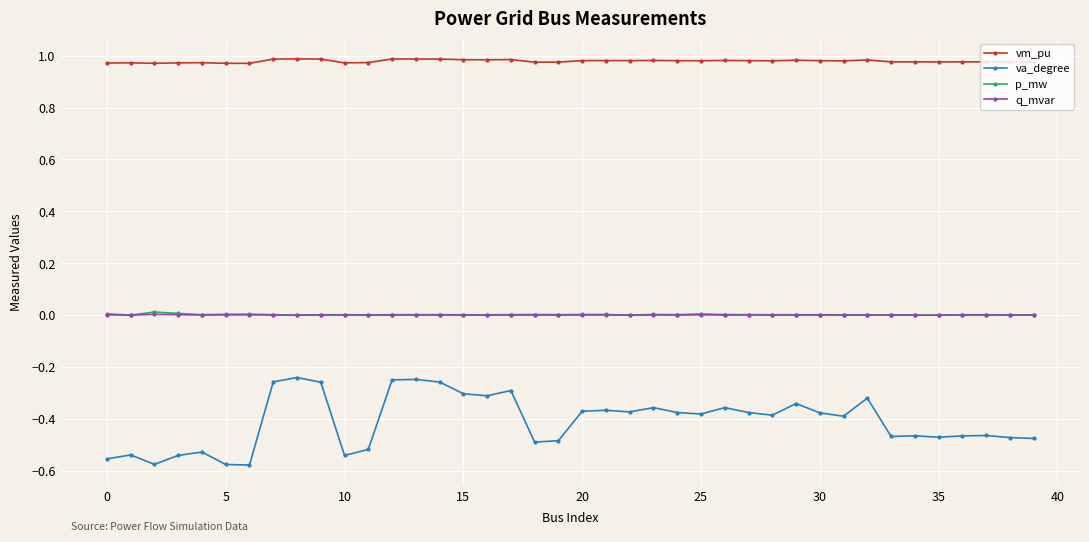

How many lines are shown in the chart?

4